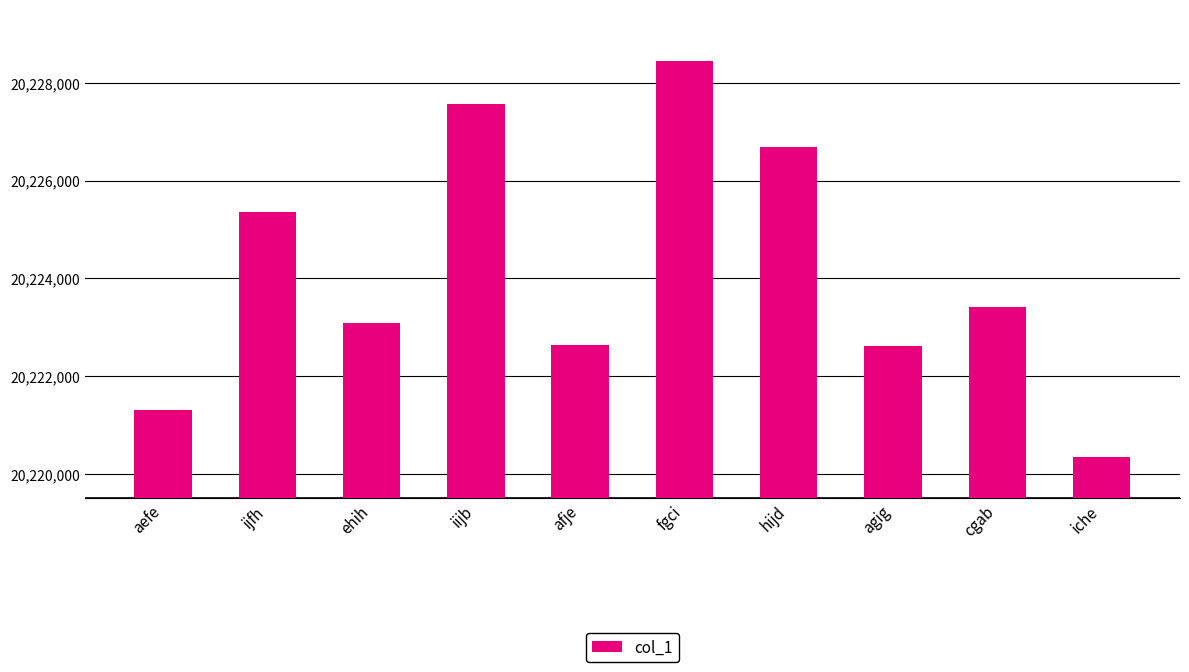

What is the change in value from hijd to agig?

-4066